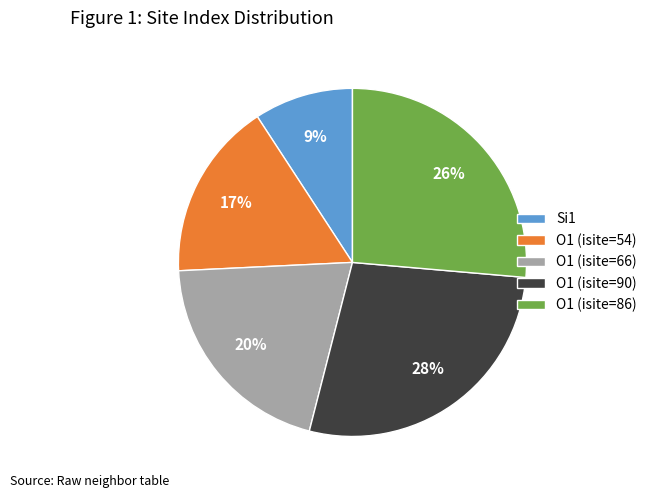

To the nearest percent, what is the average slice percentage?

20%